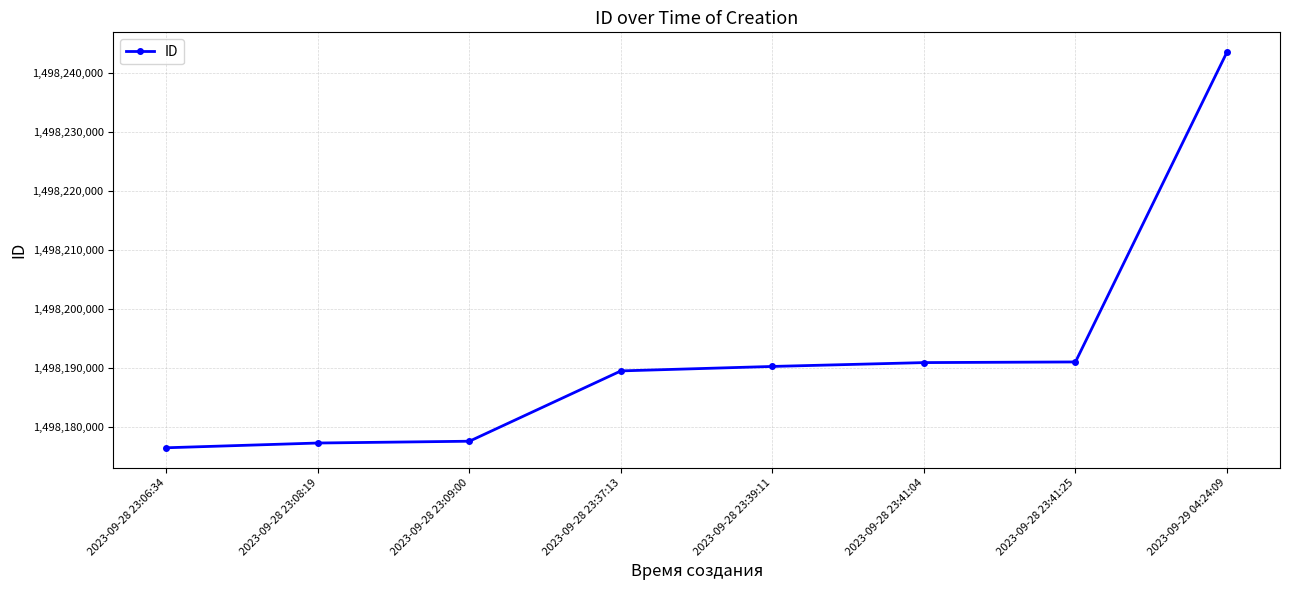

What is the value of the 1st point from the left?

1498176520